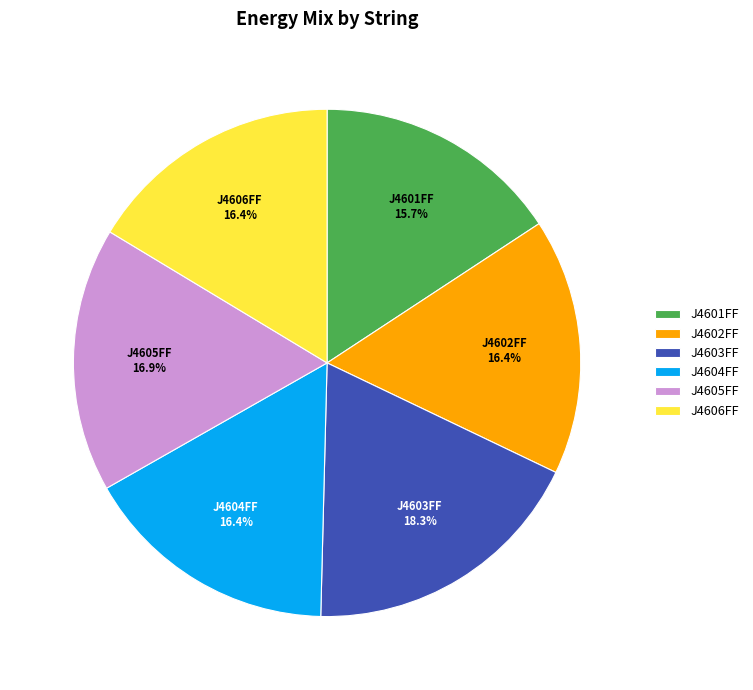

Do J4606FF and J4602FF together represent more than half of the pie?

No